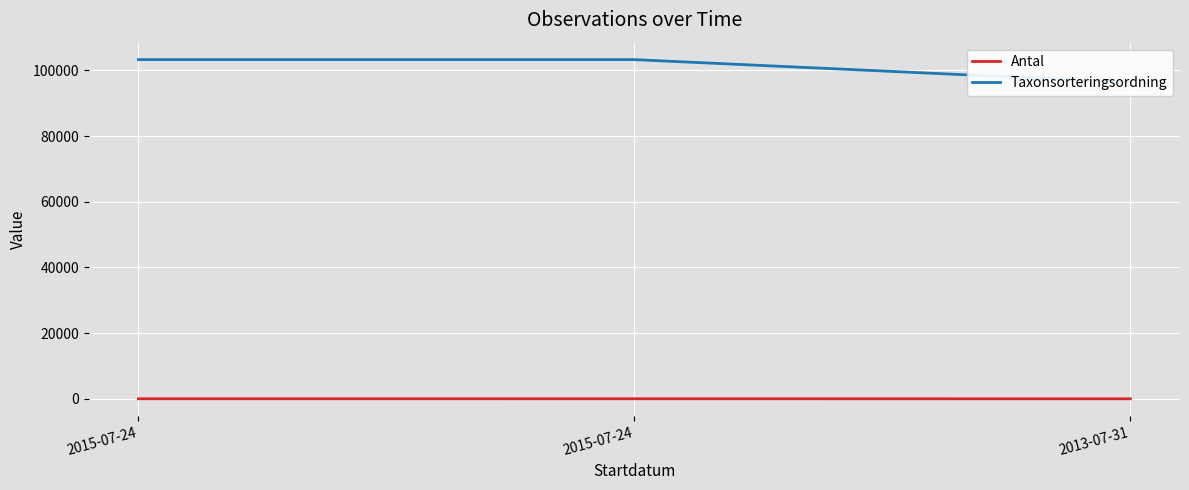

How many values in the Taxonsorteringsordning series are below 103250?

1